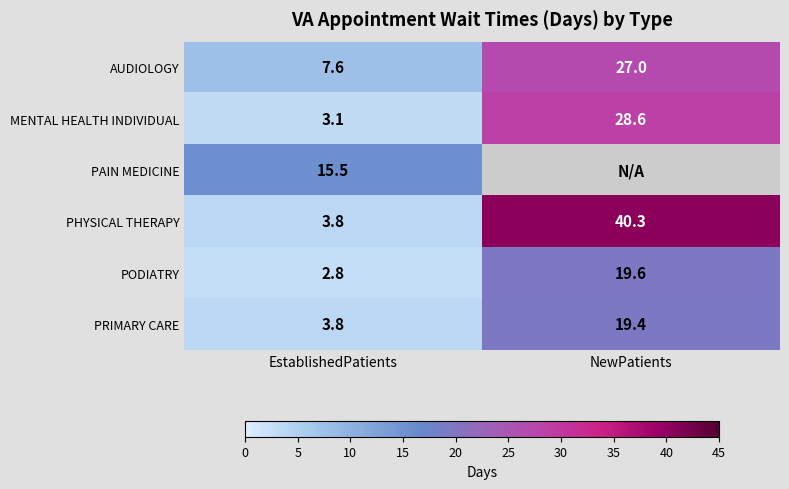

The PODIATRY series shows 19.6 at NewPatients. True or false?

True